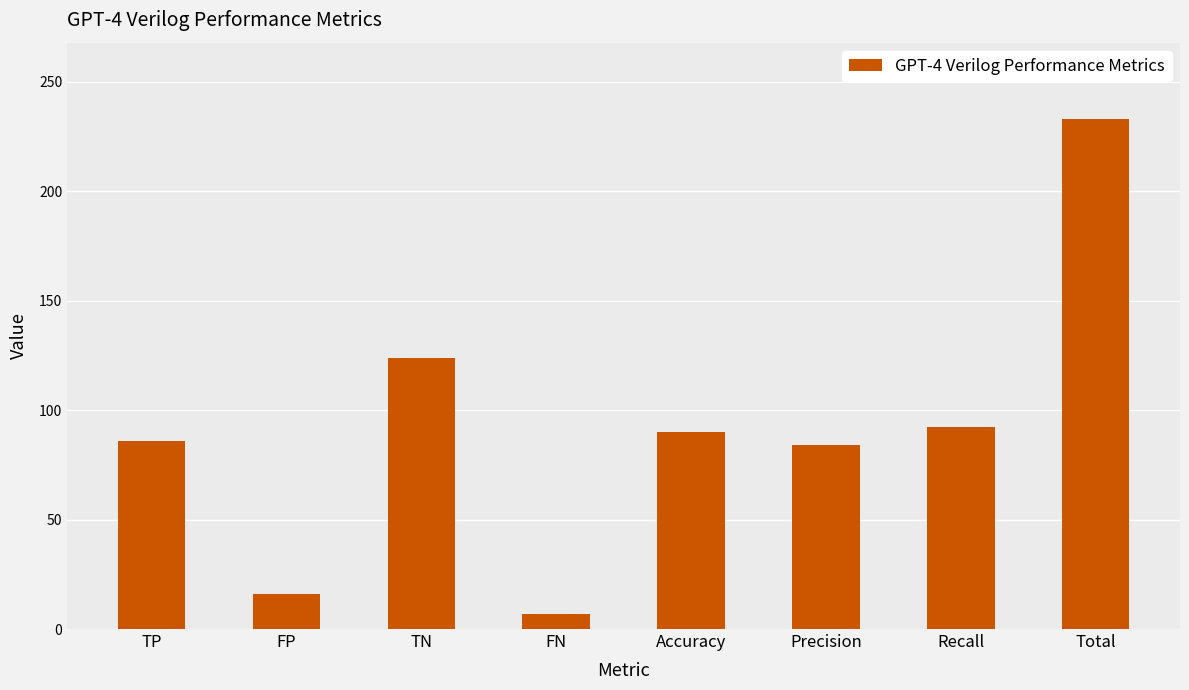

How many data points are above 90?

4